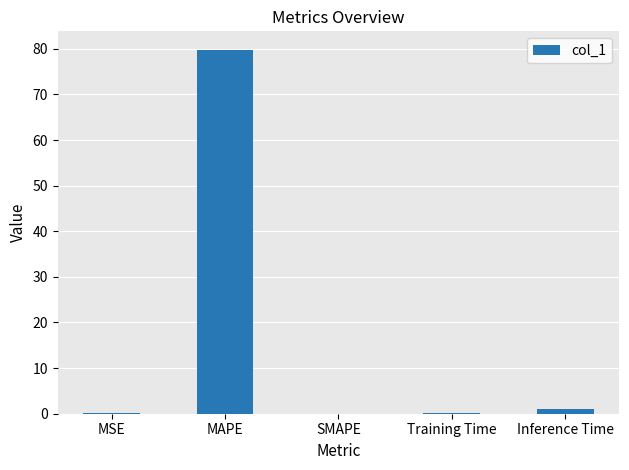

What is the greatest value displayed?

79.8